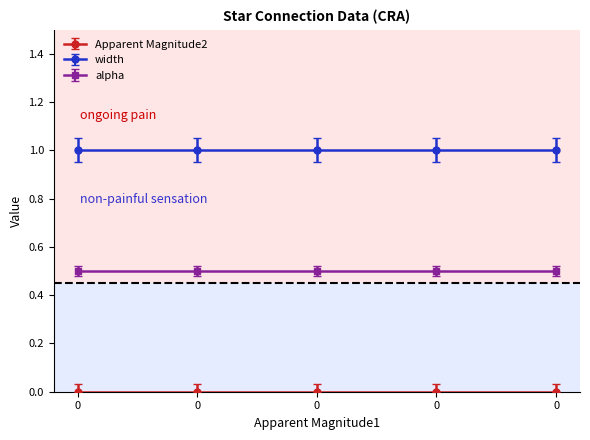

List the series in order of their overall mean, lowest first.

Apparent Magnitude2, alpha, width